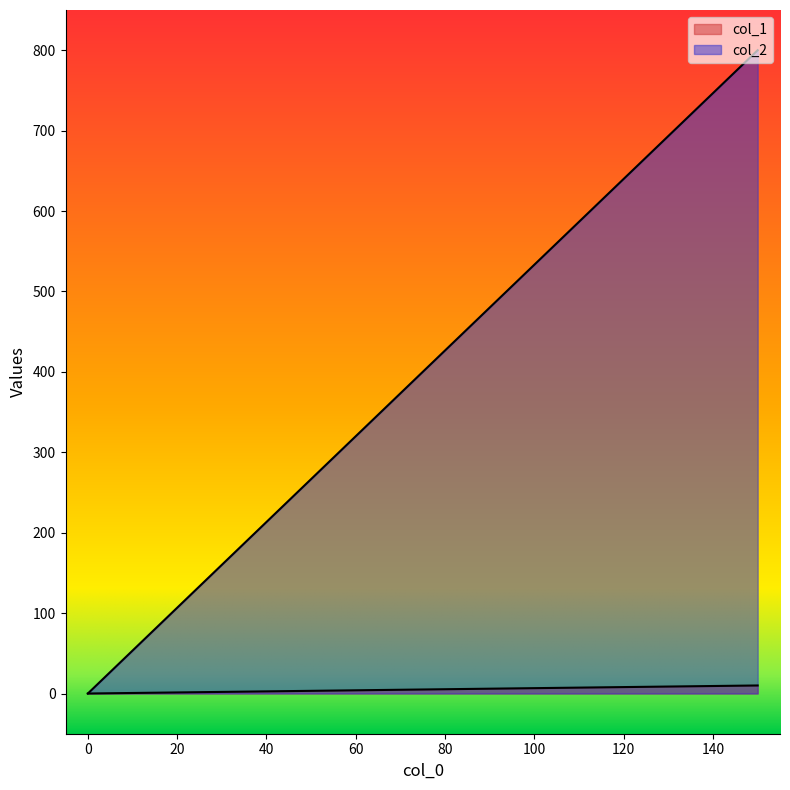

True or false: col_2 has a value of 0 at 0.0.

True